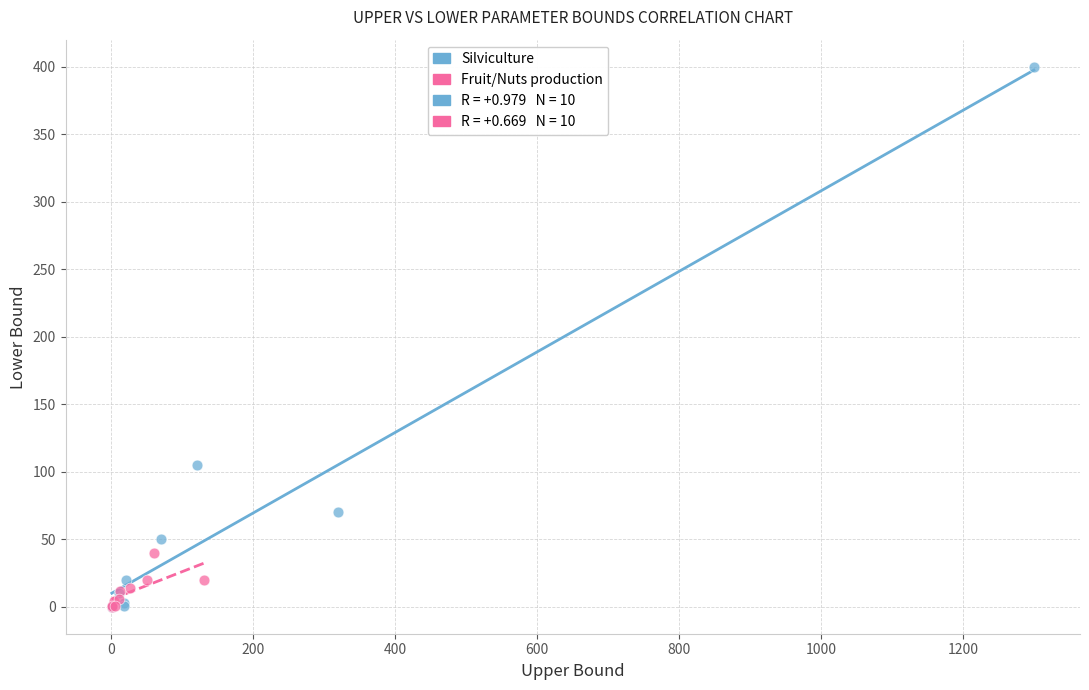

Which series has the widest spread of Y values?

Silviculture